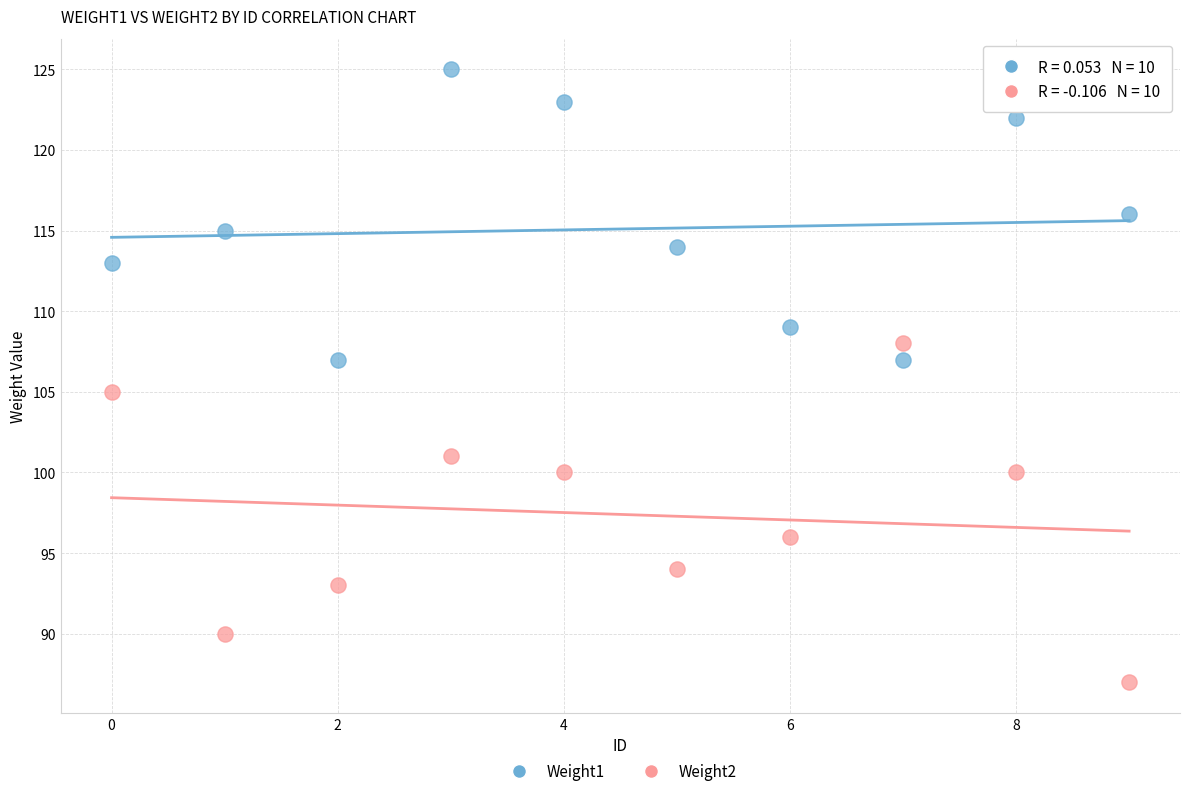

In the Weight2 series, what Y value is closest to 97?

96